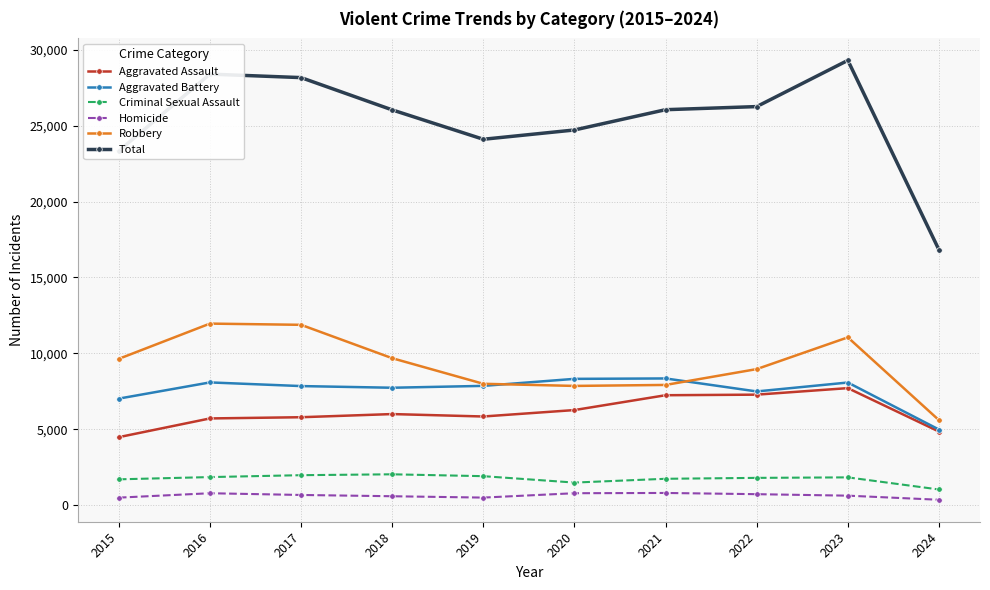

What is the difference between the highest and lowest values at 2018?

25450